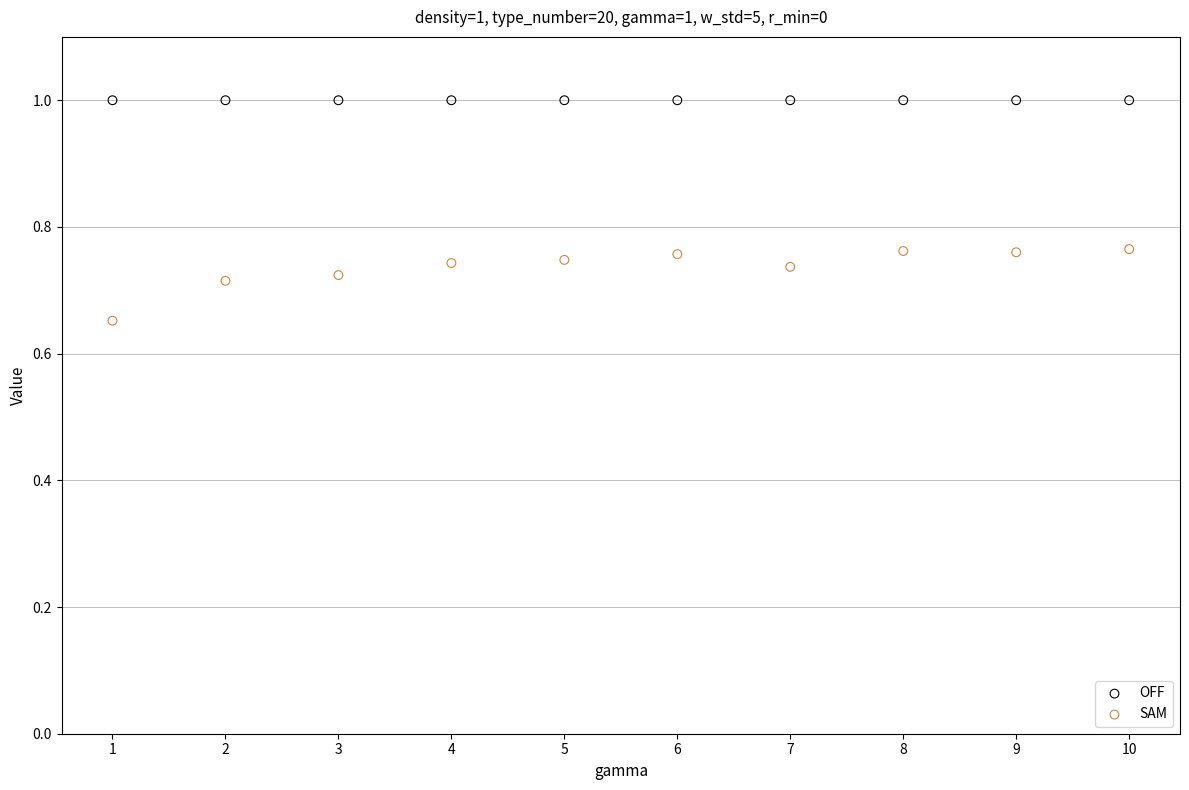

Which series reaches the maximum Y coordinate?

OFF